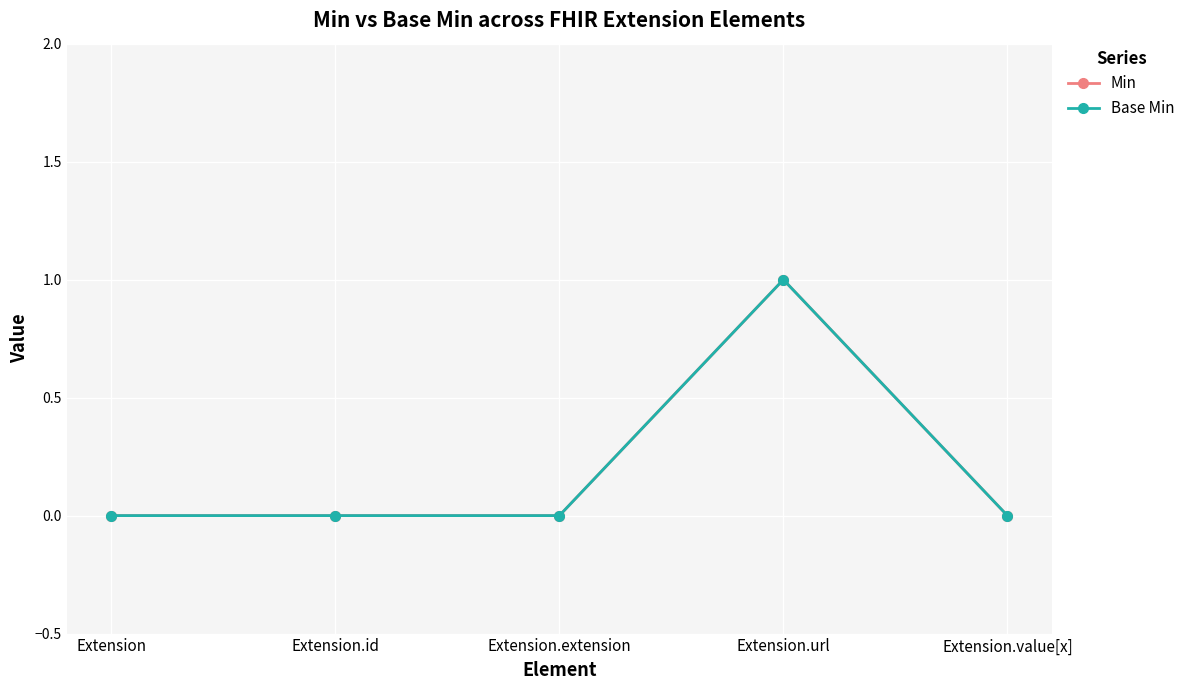

Is the value of Base Min at Extension.url greater than the value of Min at Extension.url?

No